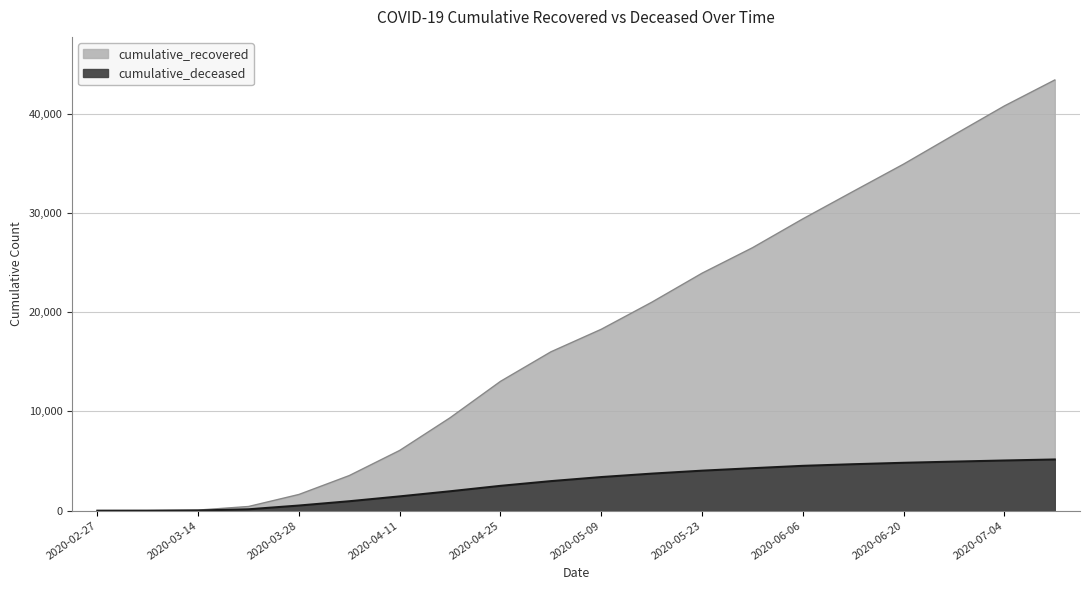

What is the difference between the maximum and second lowest values in the cumulative_deceased series?

5158